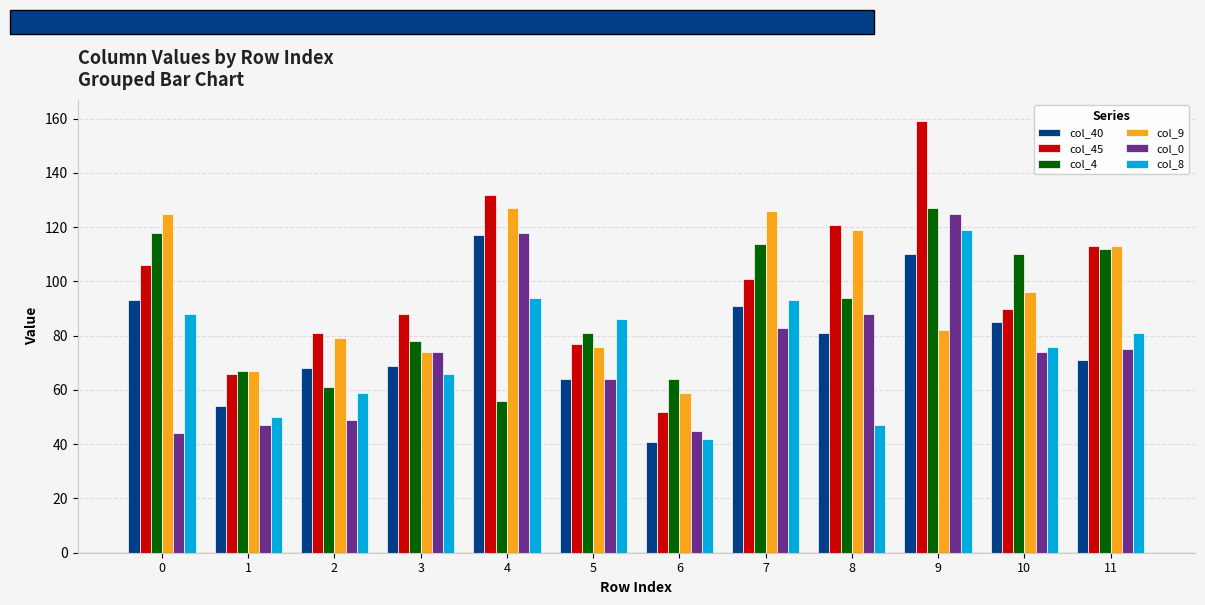

What is the lowest value of the col_0 series?

44